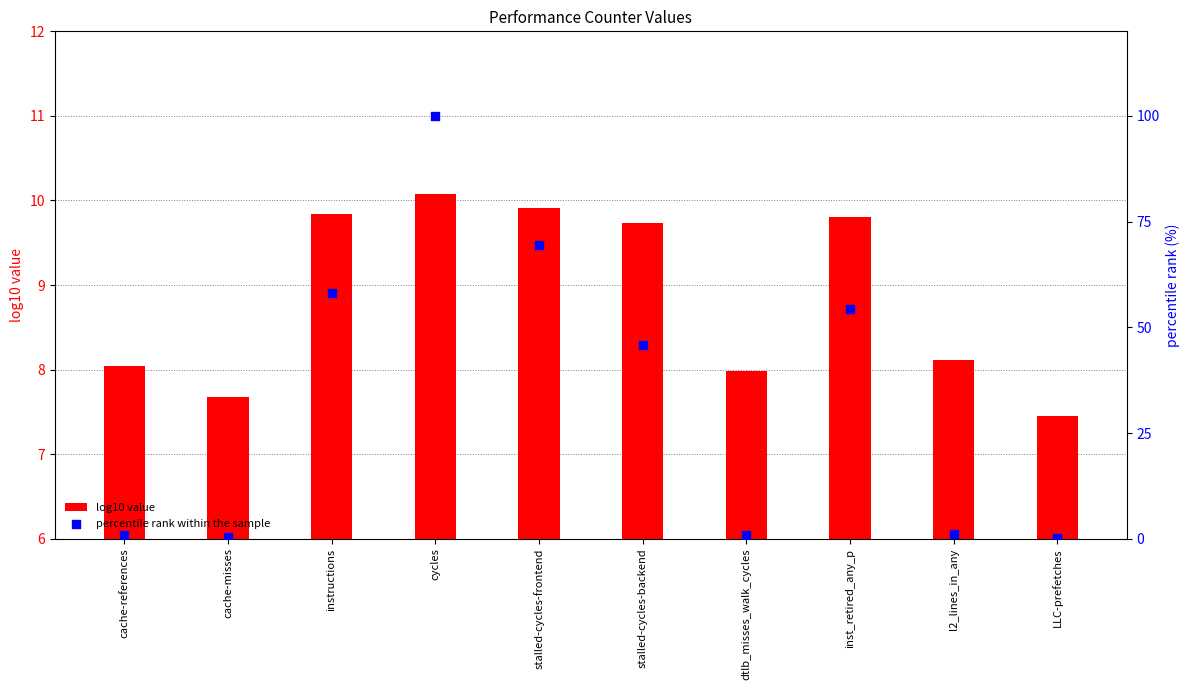

Which series reaches the maximum Y coordinate?

percentile rank within the sample